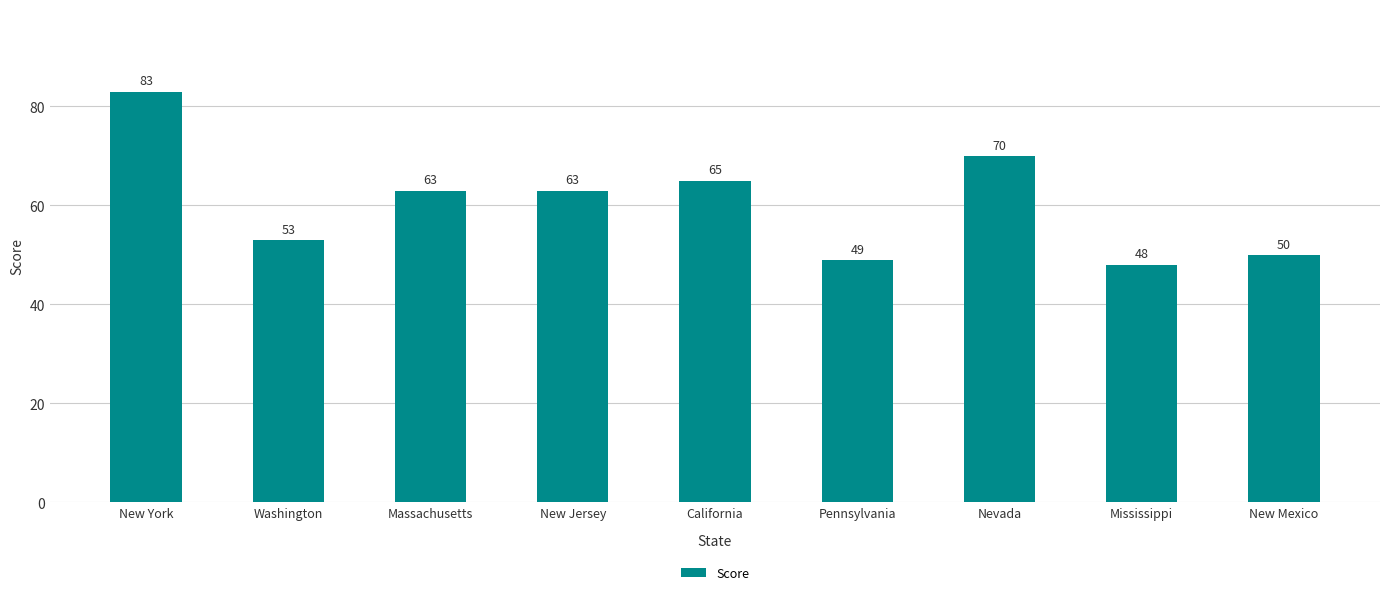

The value at California is 65. True or false?

True